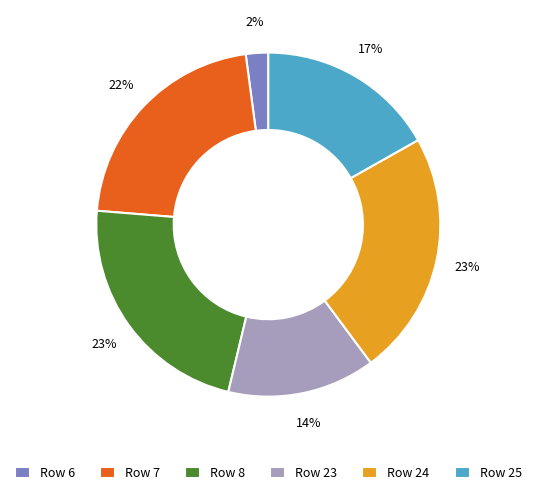

Which slice is the smallest?

Row 6